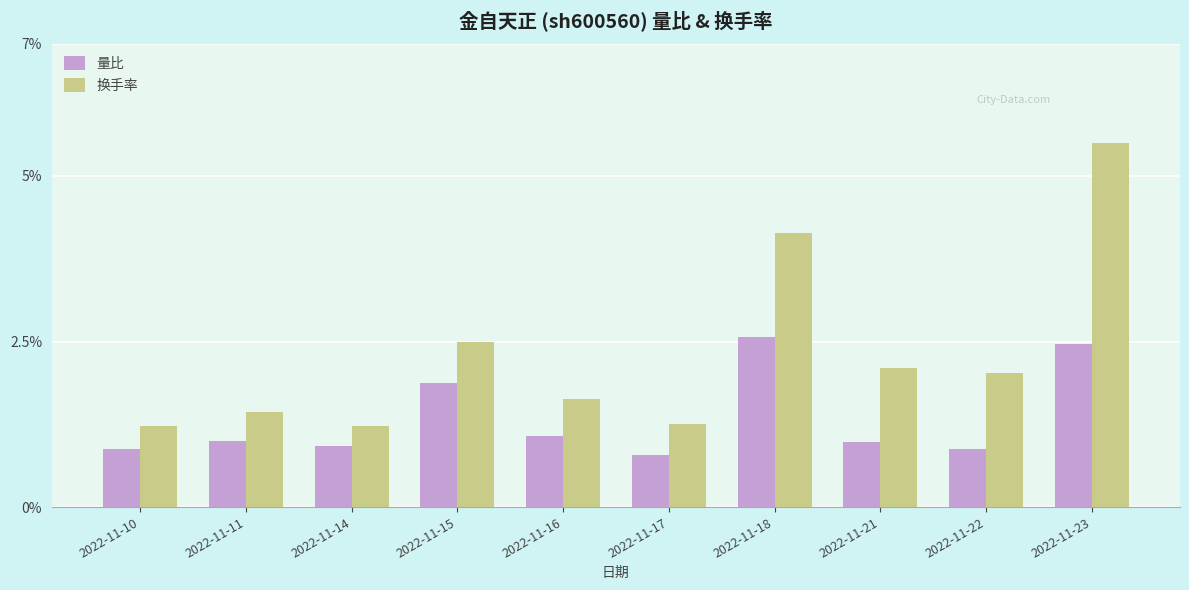

How many values in the 换手率 series exceed 2?

5